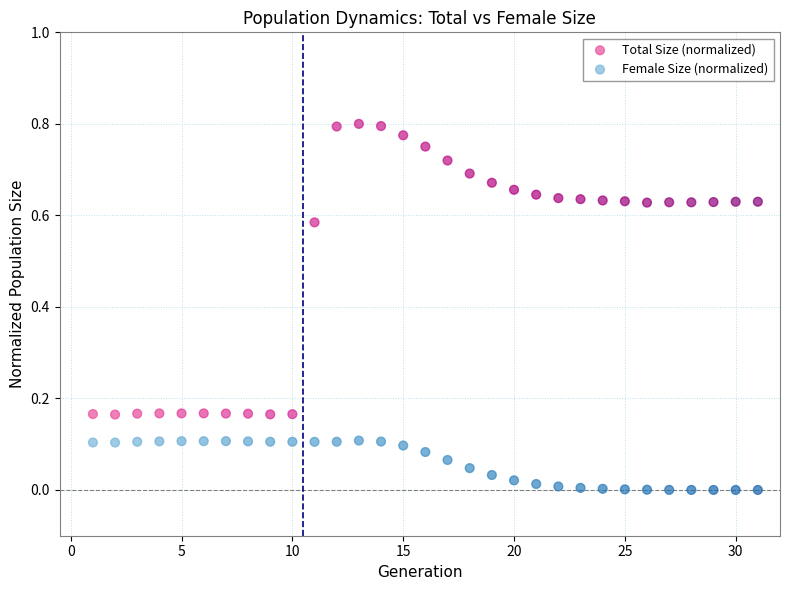

Across all data points, what is the range of X values (max minus min)?

30.0